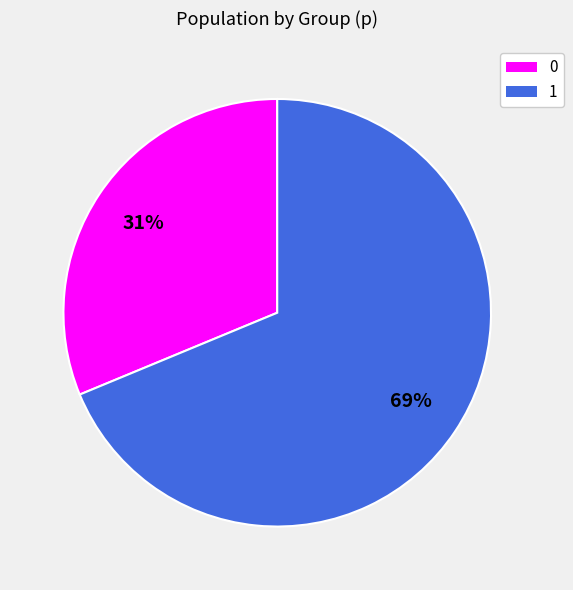

How many segments does this pie chart have?

2